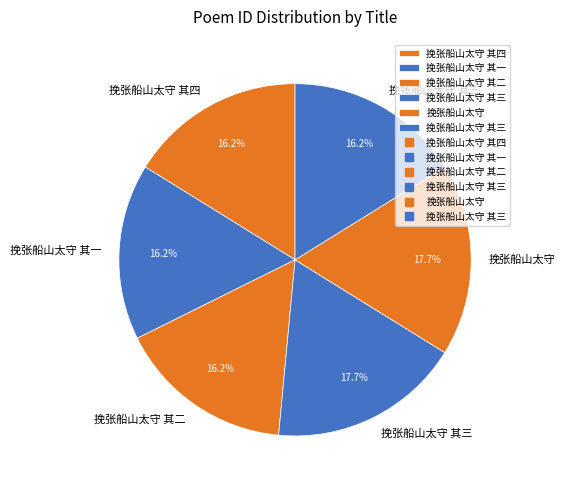

Count the number of slices in the pie.

6